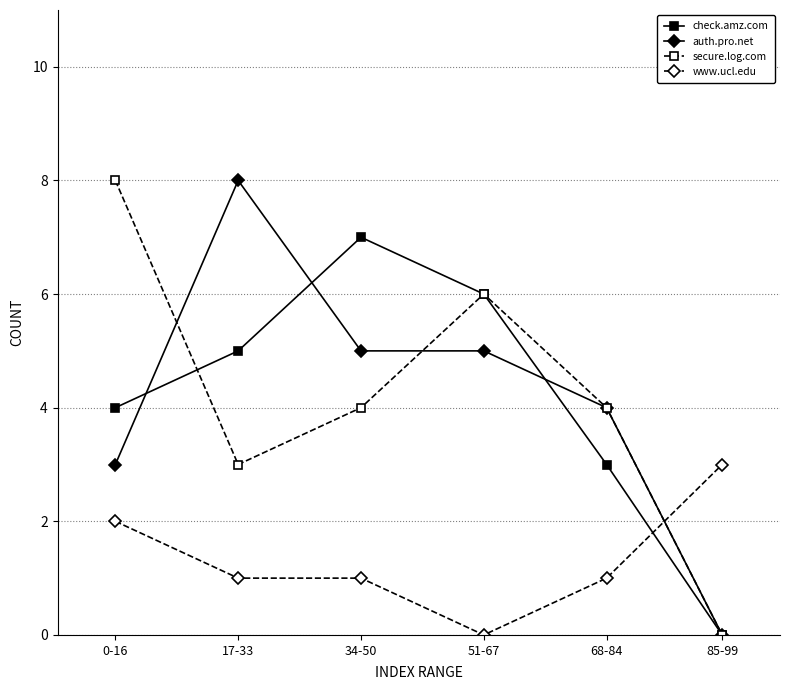

What is the spread (max minus min) of values at 51-67?

6